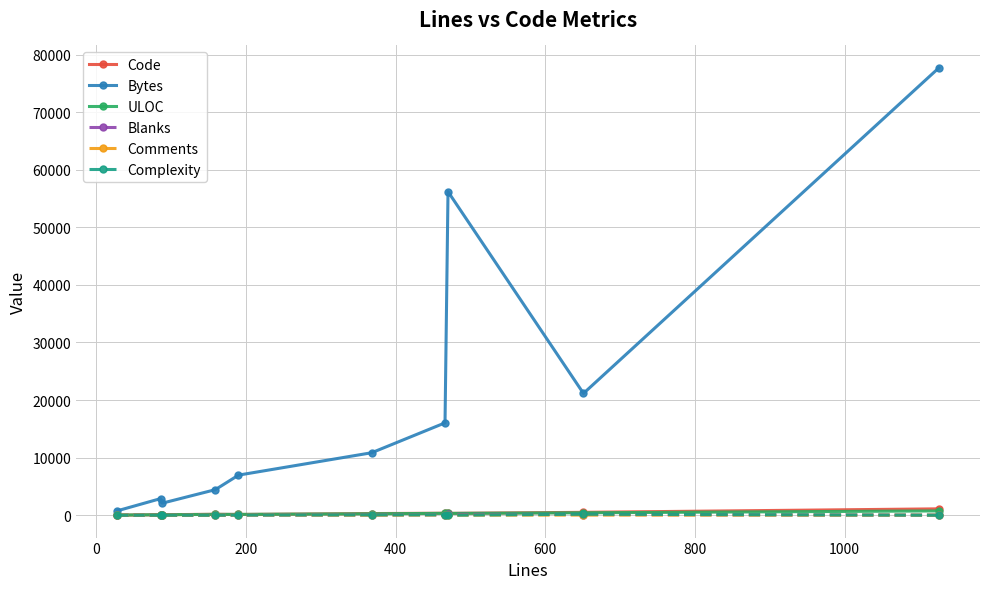

Which series has the largest total across all categories?

Bytes